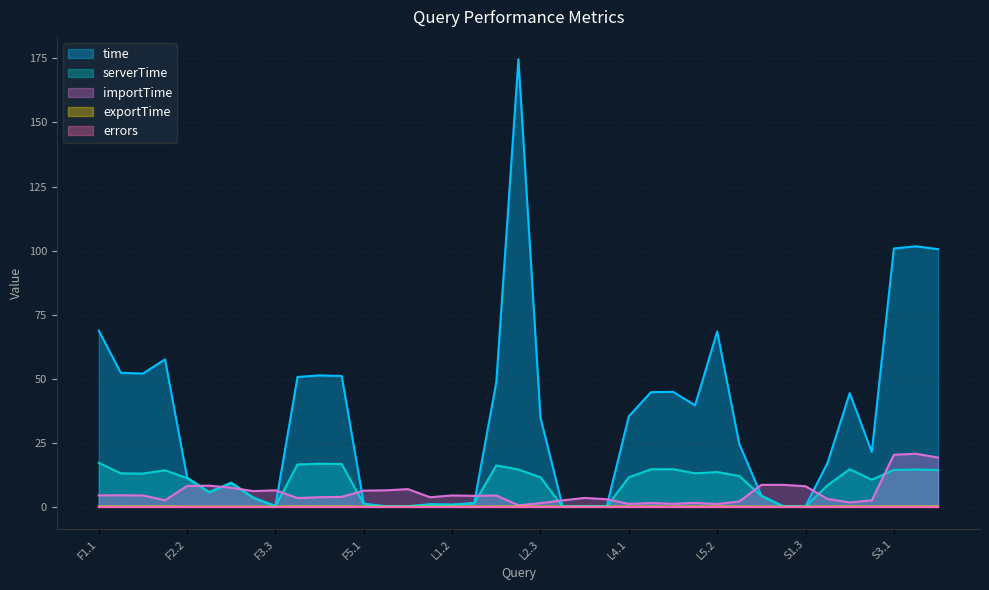

At which category is the sum across all series the highest?

L2.2